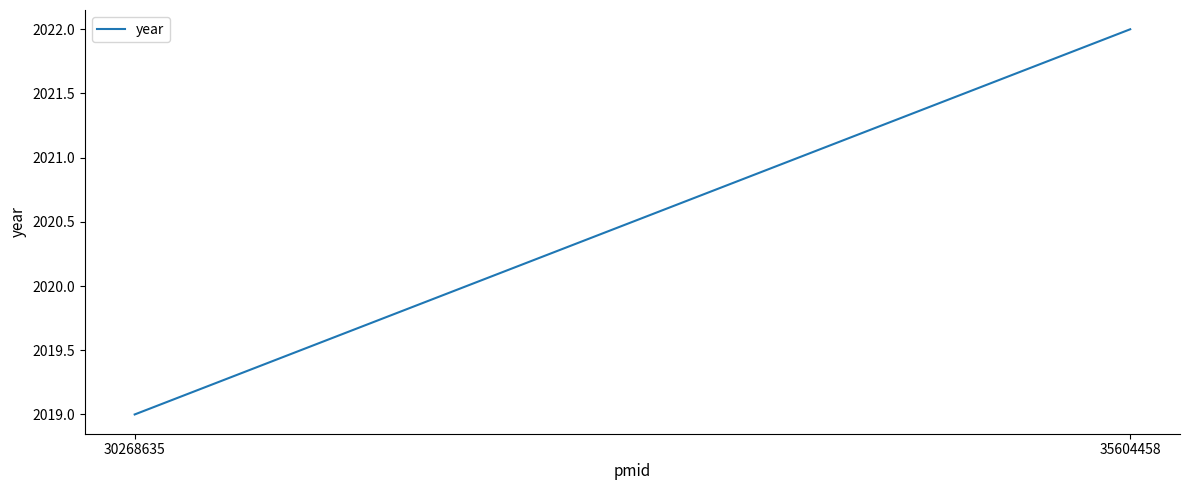

Where is the data nearest to the value 2020?

30268635